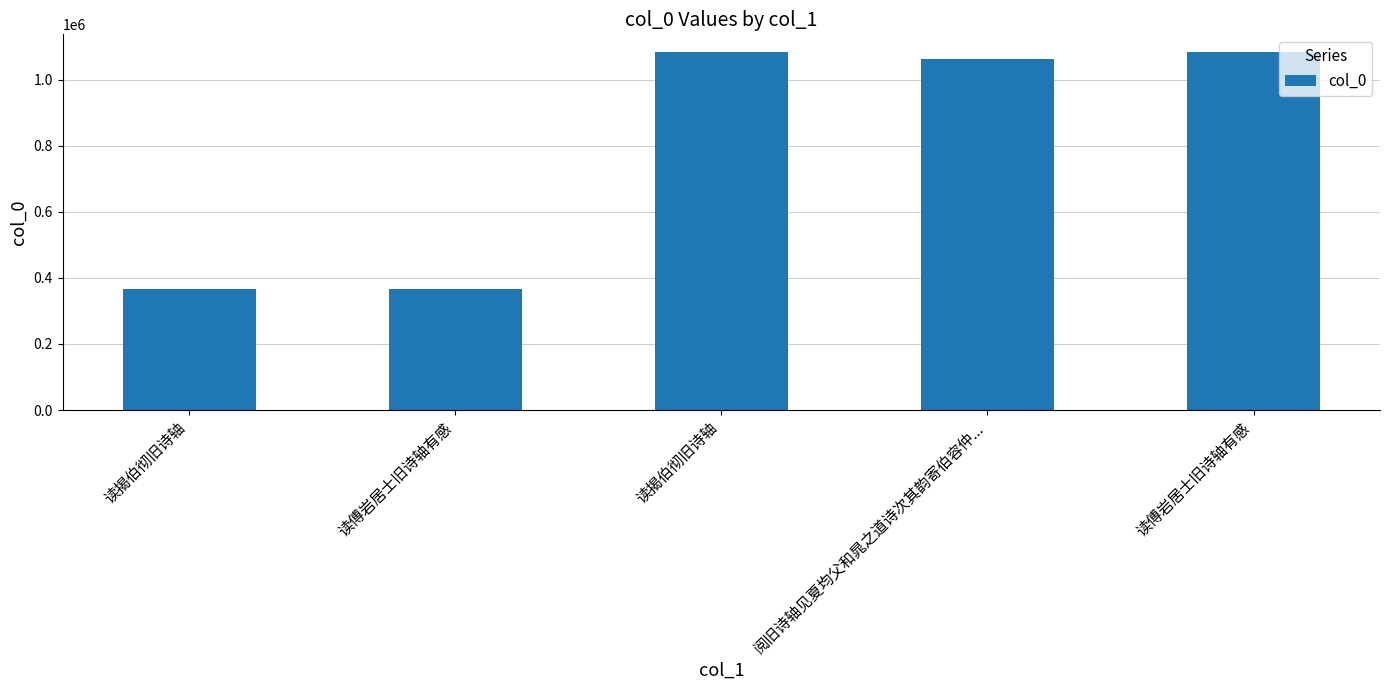

Which has a higher value, 读傅岩居士旧诗轴有感 or 阅旧诗轴见夏均父和晁之道诗次其韵寄伯容仲...?

读傅岩居士旧诗轴有感